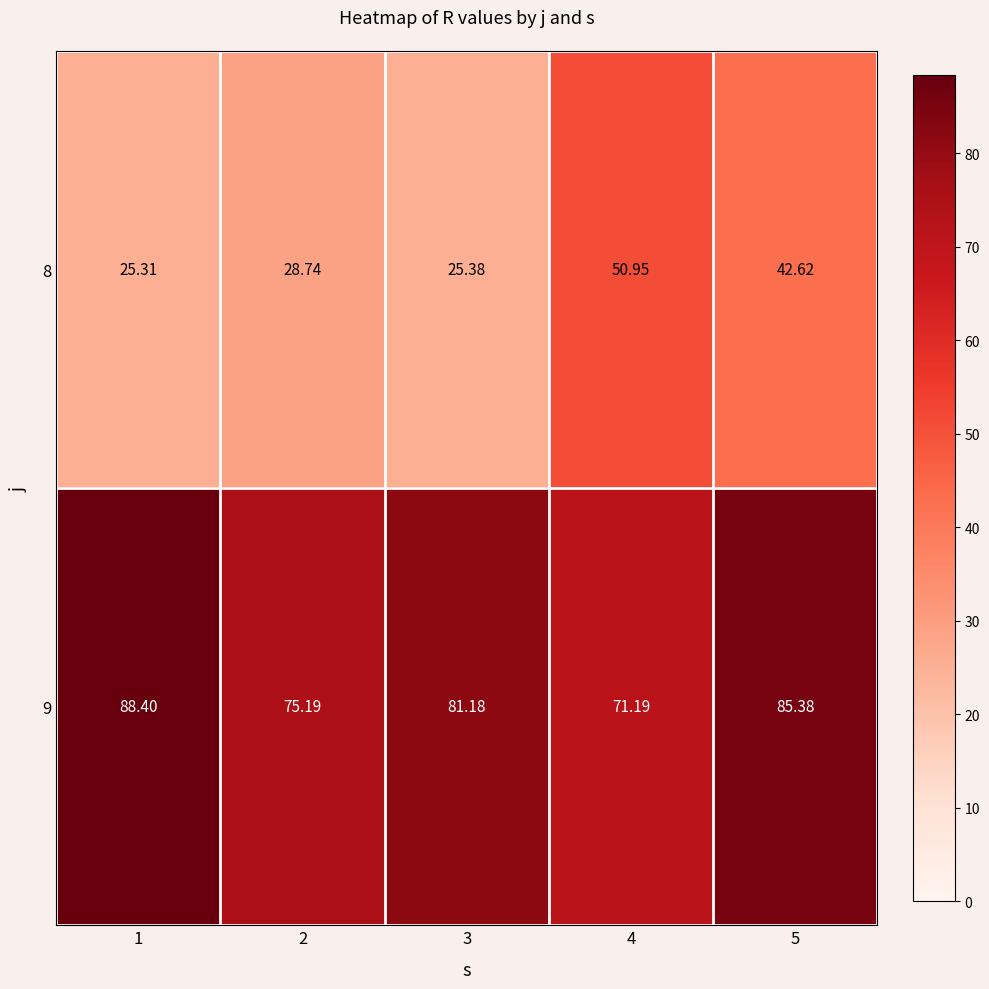

Is the value of 9 at 5 greater than the value of 8 at 3?

Yes